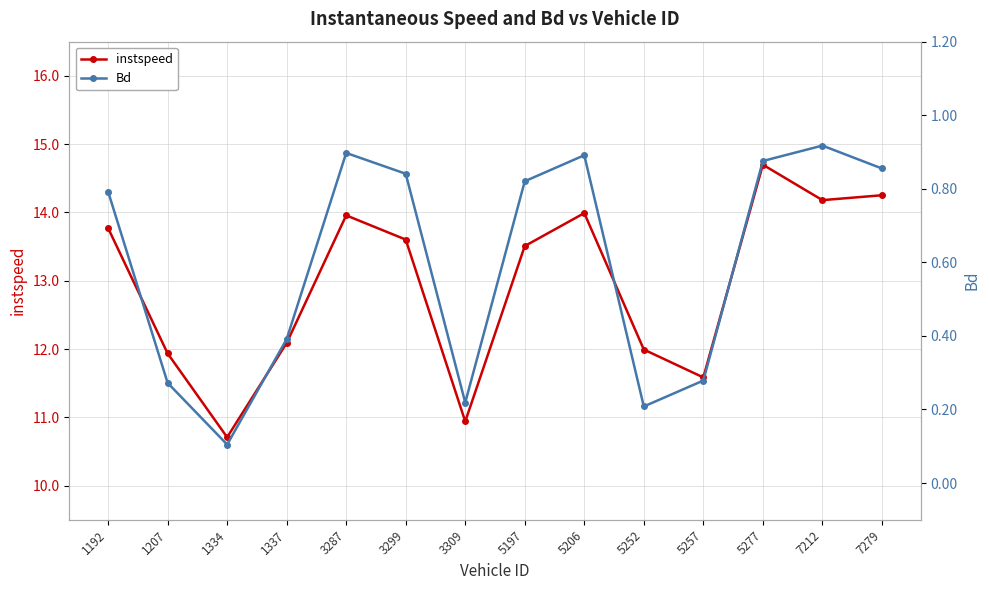

Which series has the widest spread of values?

instspeed